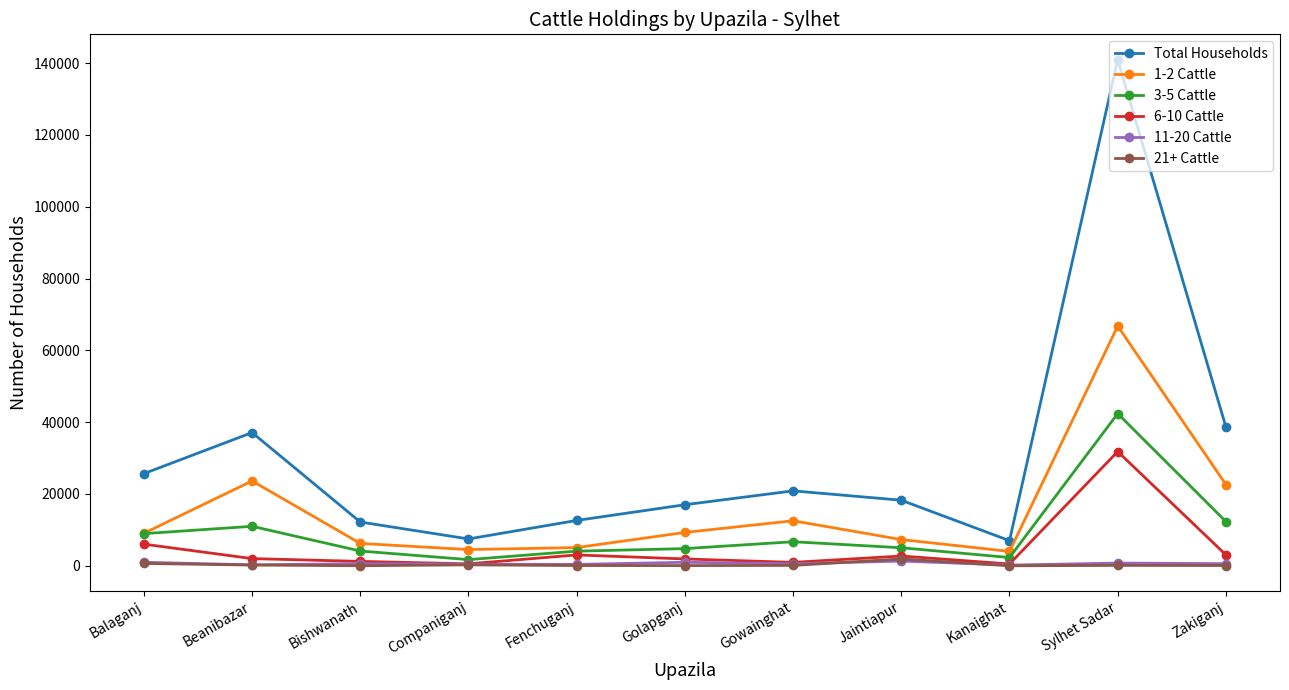

How many series are shown in this chart?

6